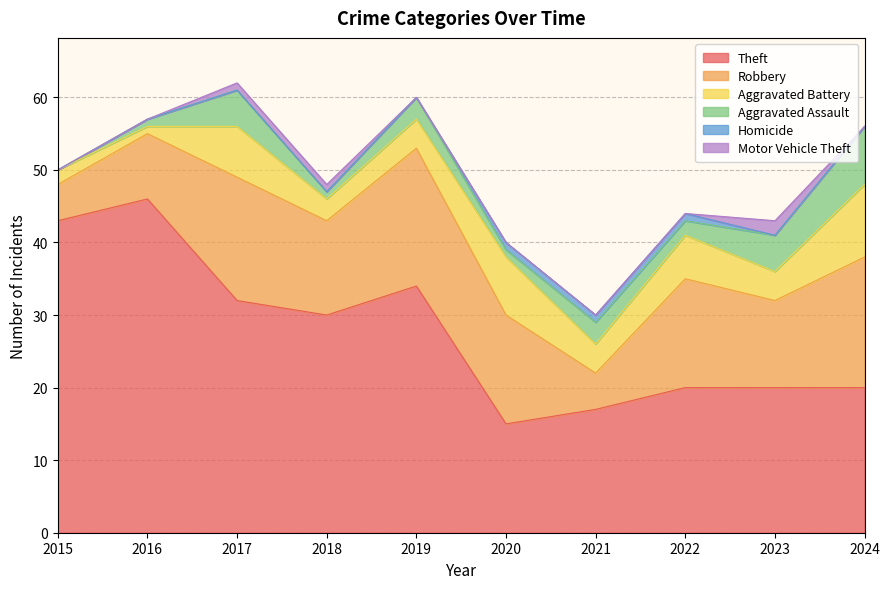

True or false: Homicide and Aggravated Battery cross at least once.

False